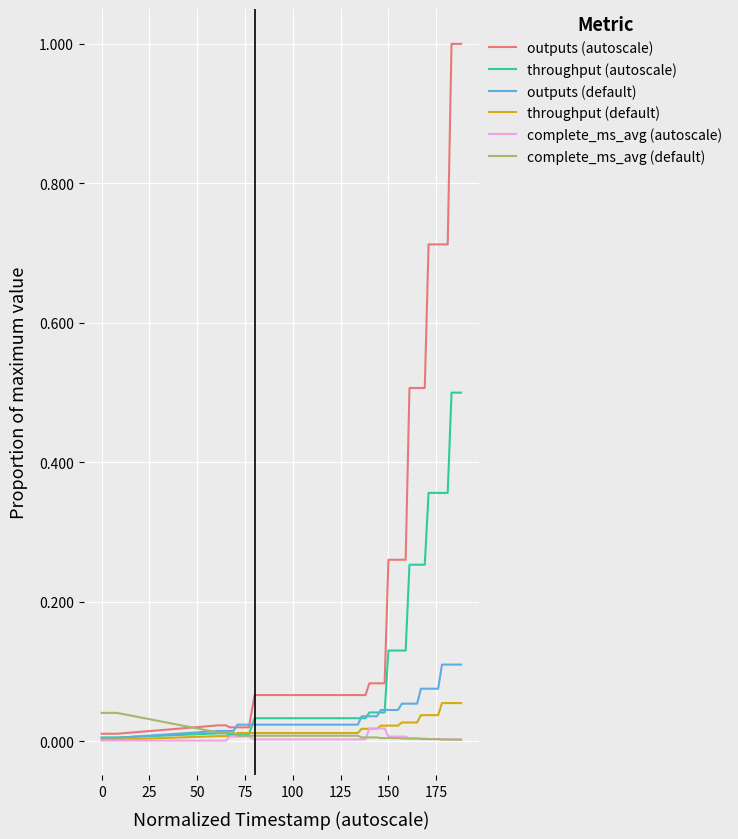

What are all the series names shown in the legend?

outputs (autoscale), throughput (autoscale), outputs (default), throughput (default), complete_ms_avg (autoscale), complete_ms_avg (default)